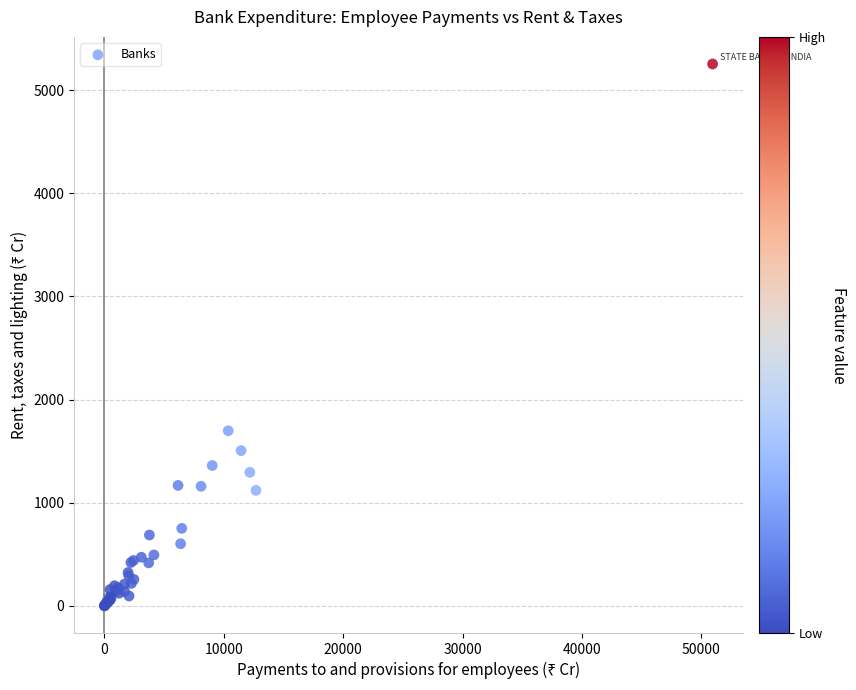

What Y value in the scatter plot is closest to 2627?

1698.2